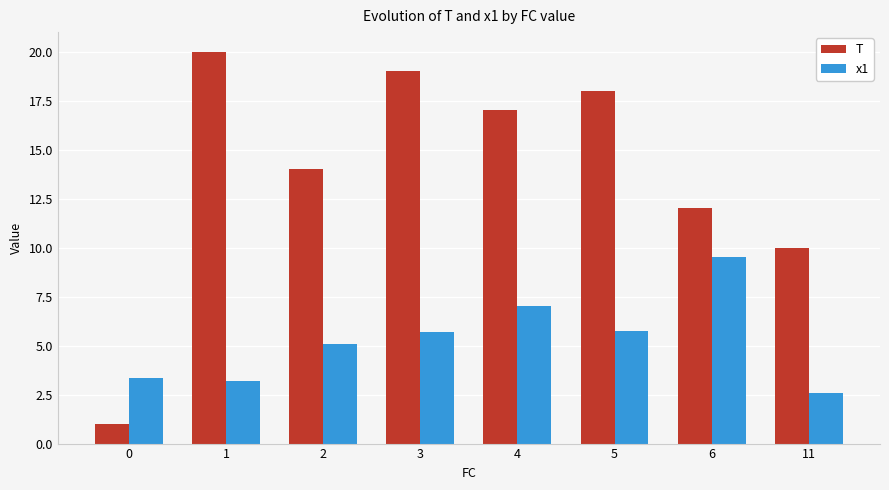

Is the value of x1 at 5 greater than the value of T at 4?

No